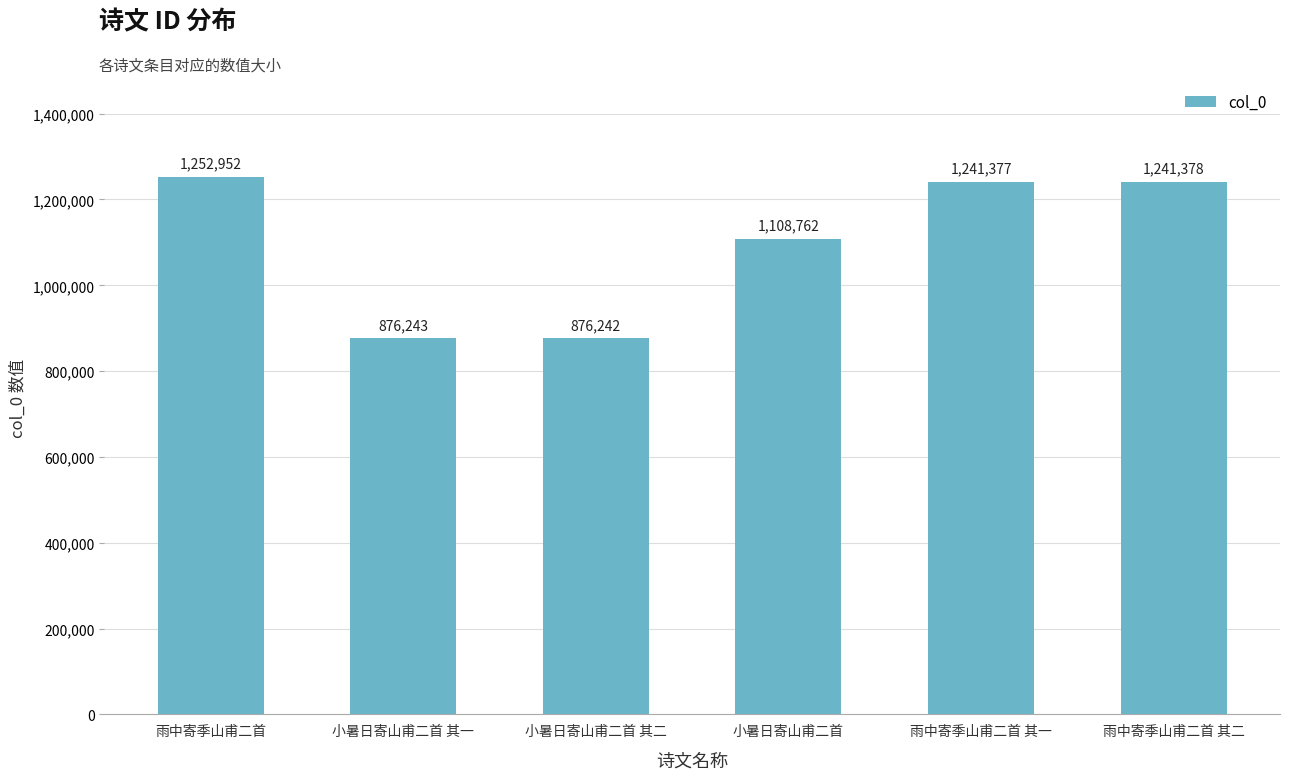

List the labels in order of value, largest first.

雨中寄季山甫二首, 雨中寄季山甫二首 其二, 雨中寄季山甫二首 其一, 小暑日寄山甫二首, 小暑日寄山甫二首 其一, 小暑日寄山甫二首 其二